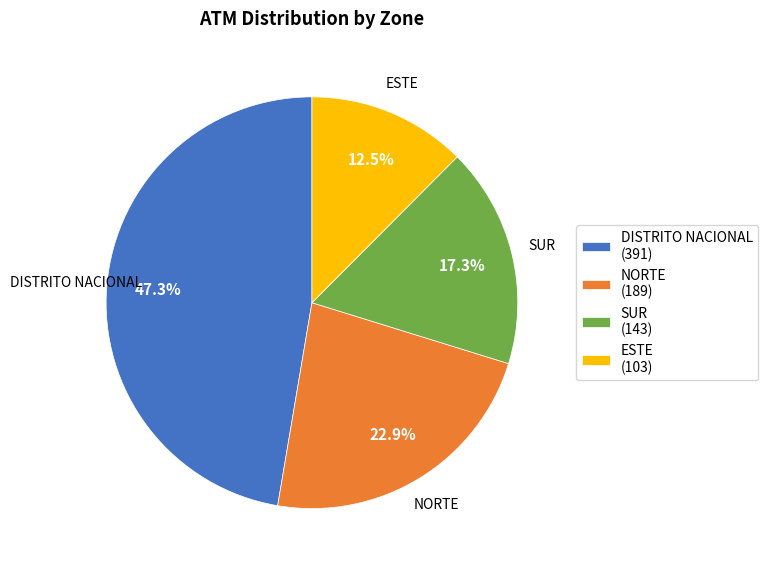

Which slice is the largest?

DISTRITO NACIONAL